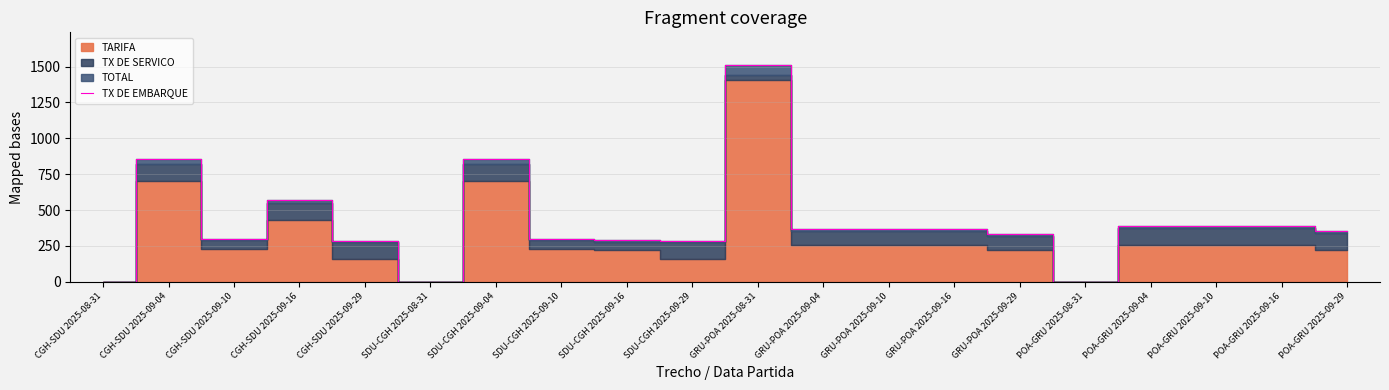

What is the difference between the values at POA-GRU 2025-08-31 and POA-GRU 2025-09-04?

388.8